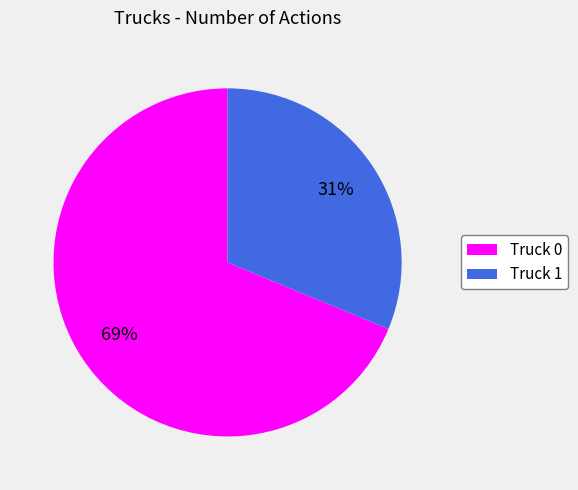

Combined, do Truck 0 and Truck 1 account for over 50%?

Yes